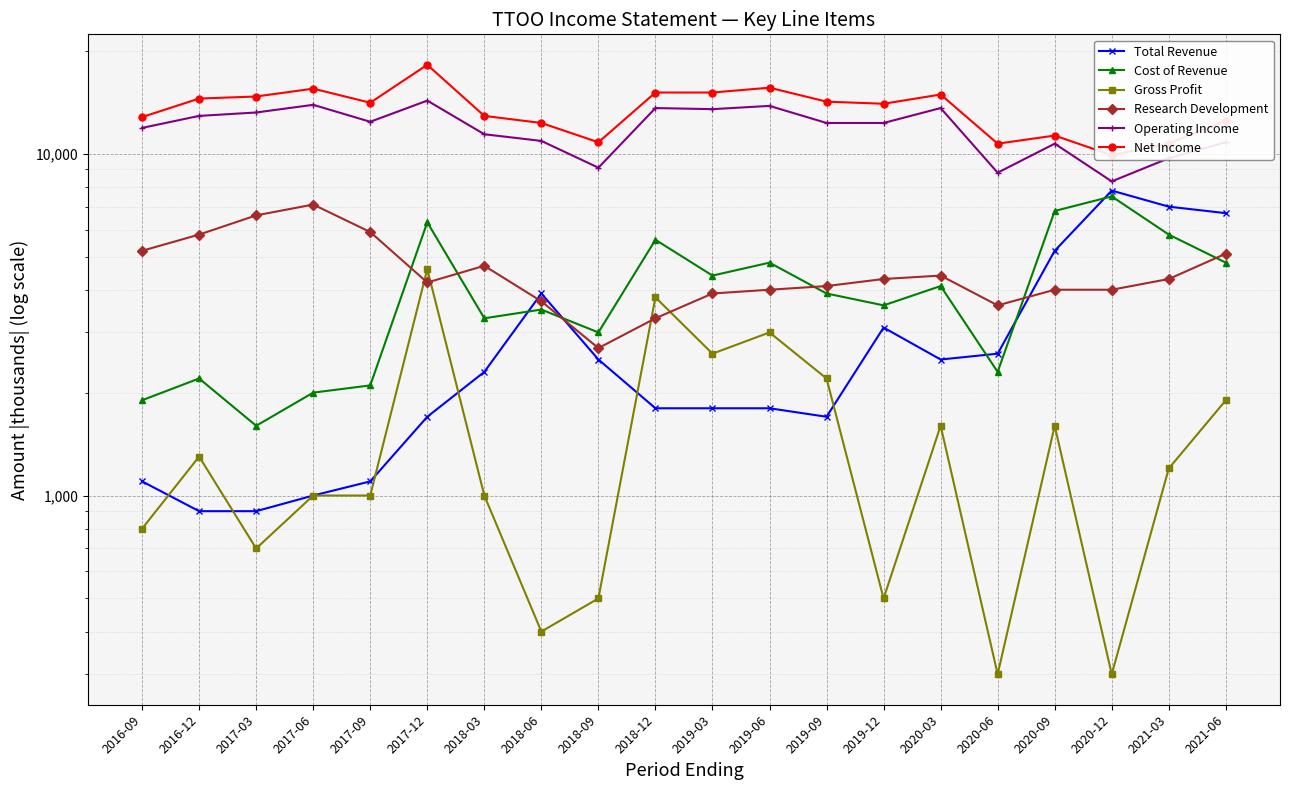

True or false: Gross Profit has a value of 3800 at 2018-12.

True